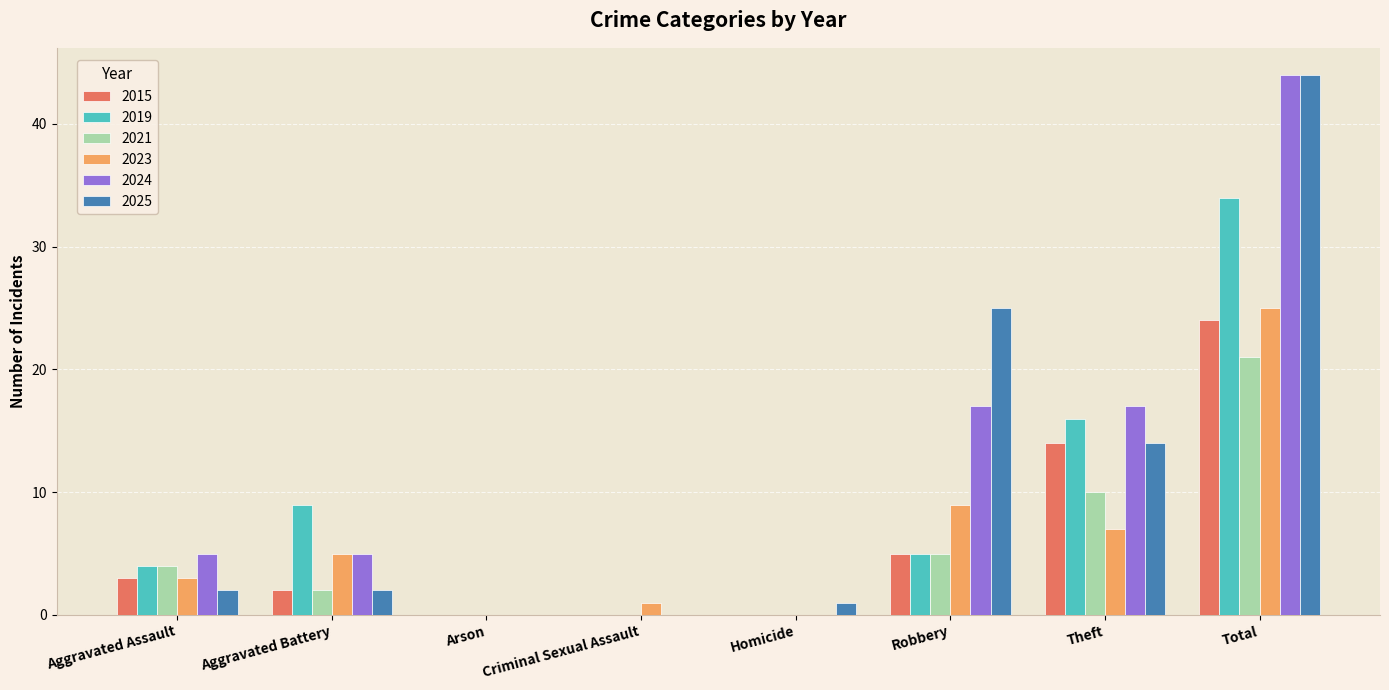

At which category does the chart reach its peak across all series?

Total